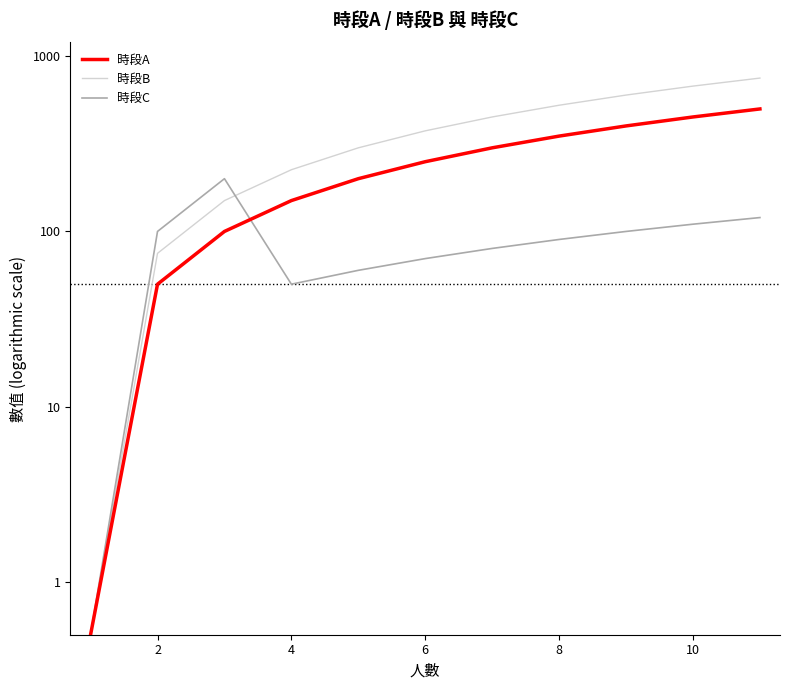

What is the total value across all series at 4?

450.0